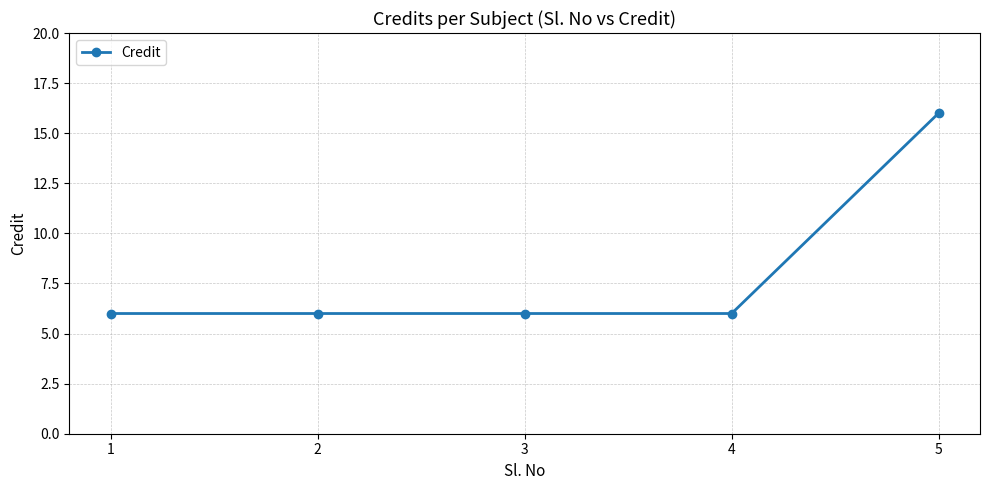

What is the maximum value shown in the chart?

16